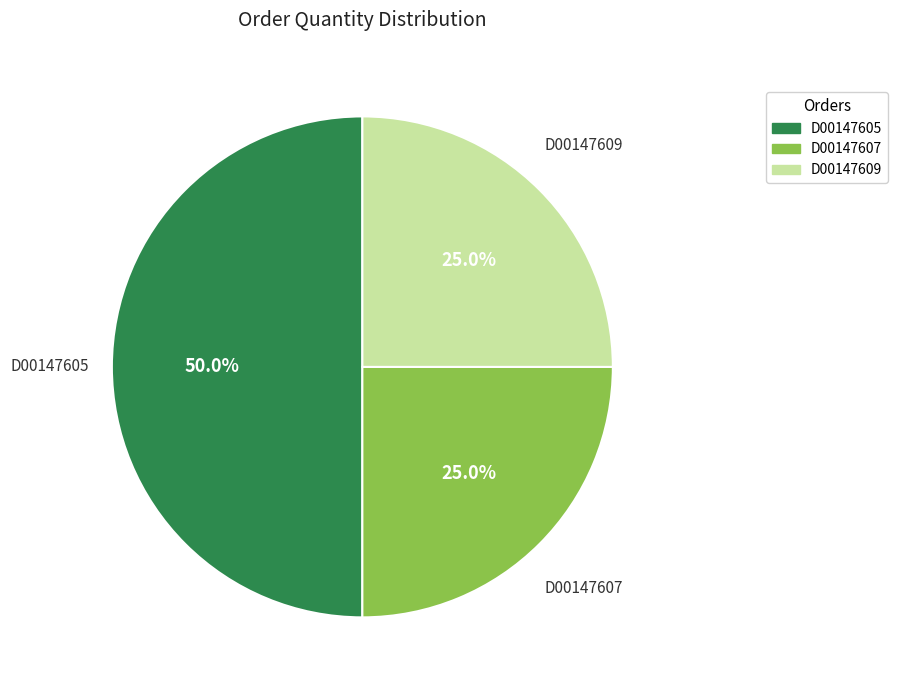

Does D00147607 represent more than half of the total?

No